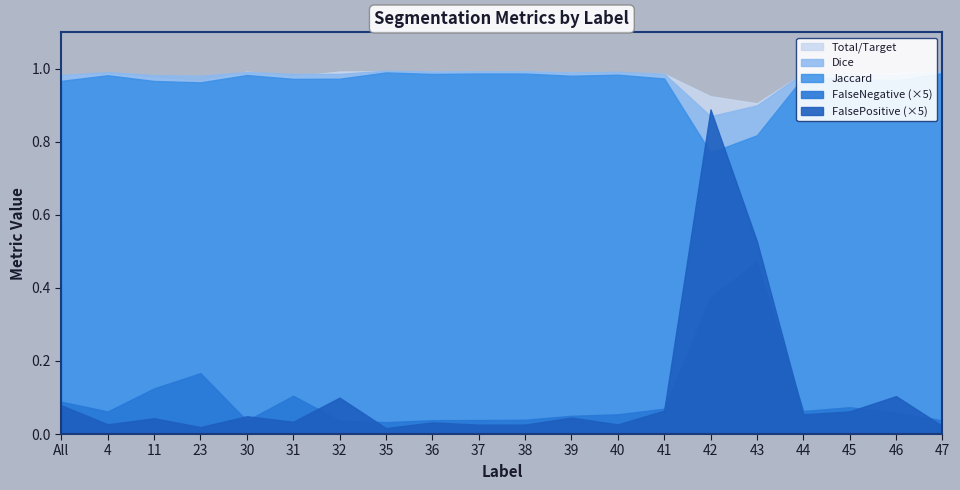

How many series are shown in this chart?

5